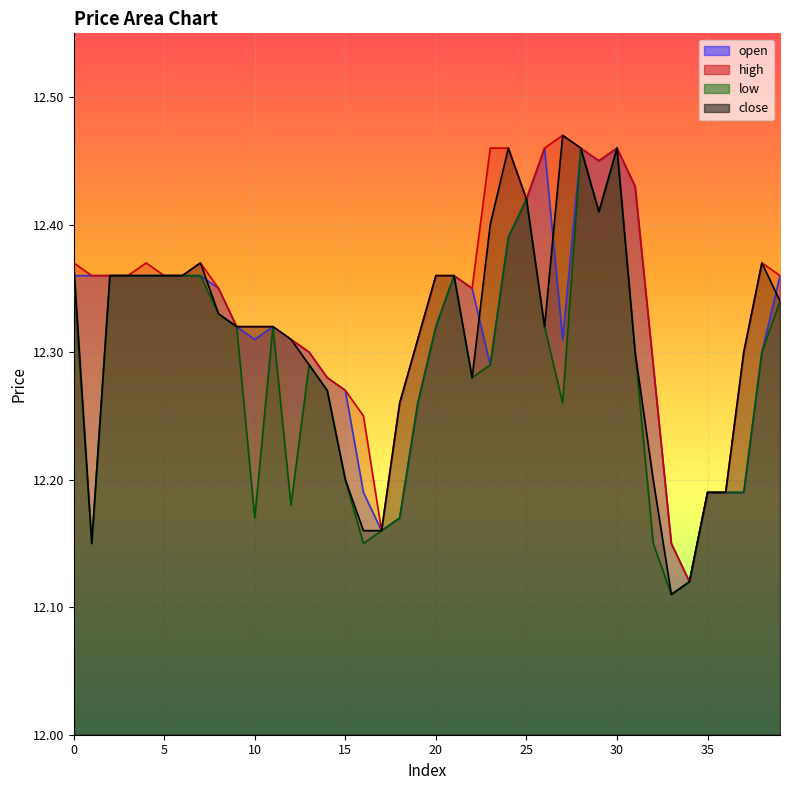

The close series shows 12.3 at 31. True or false?

True